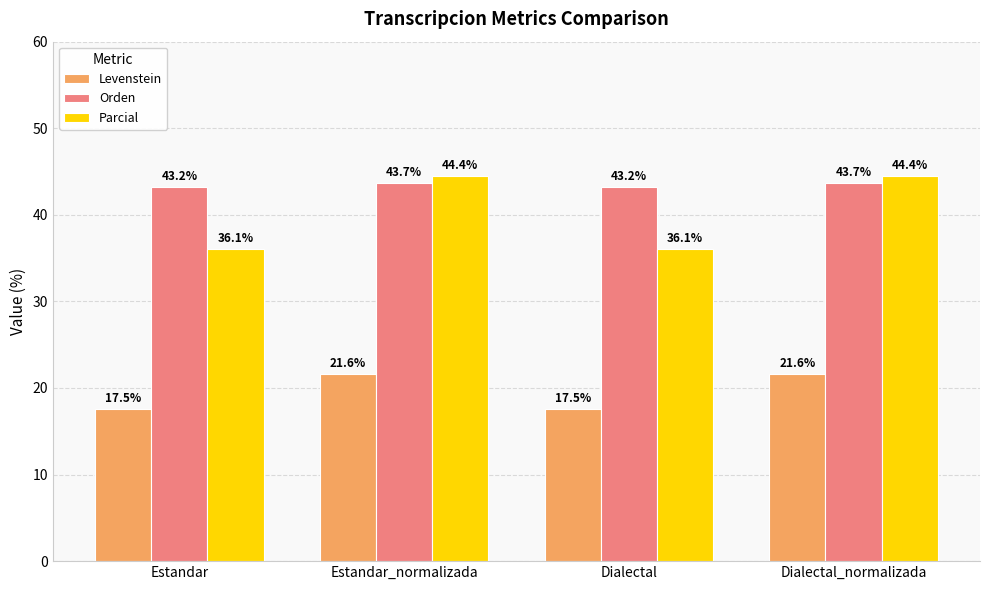

At how many categories does at least one series exceed 22?

4